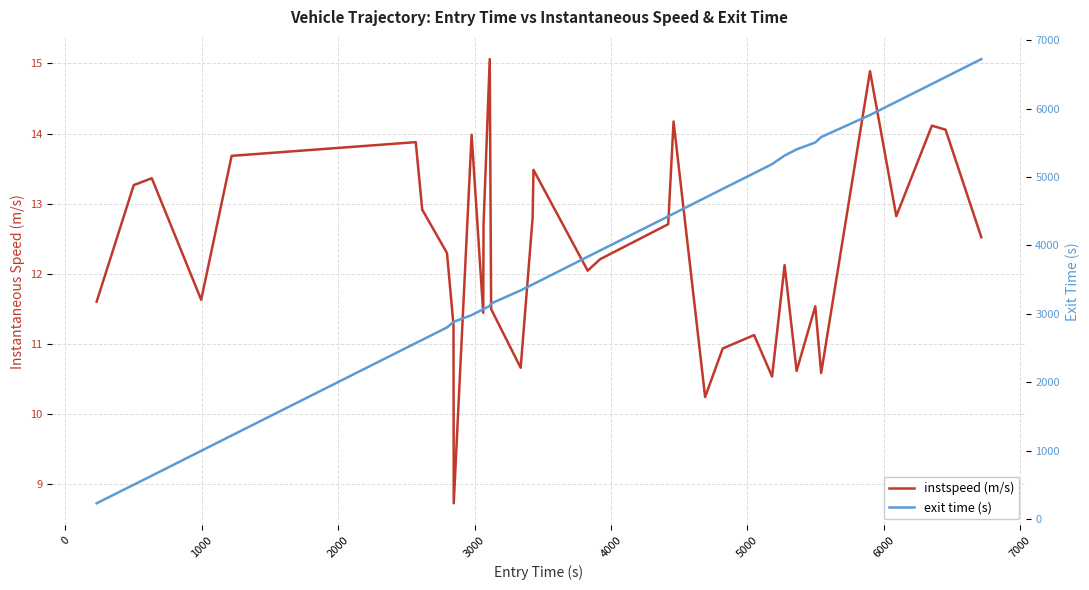

True or false: exit time (s) and instspeed (m/s) cross at least once.

False